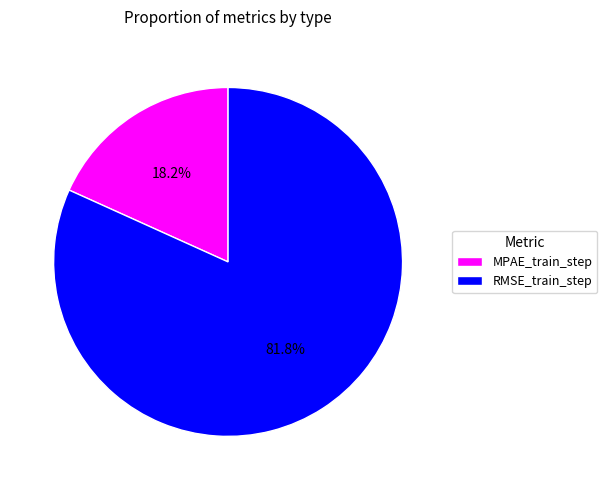

Which slice represents more than half of the pie?

RMSE_train_step